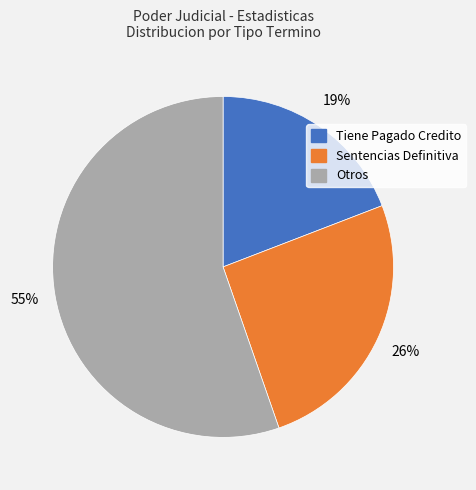

Is there a majority slice in this chart?

Yes